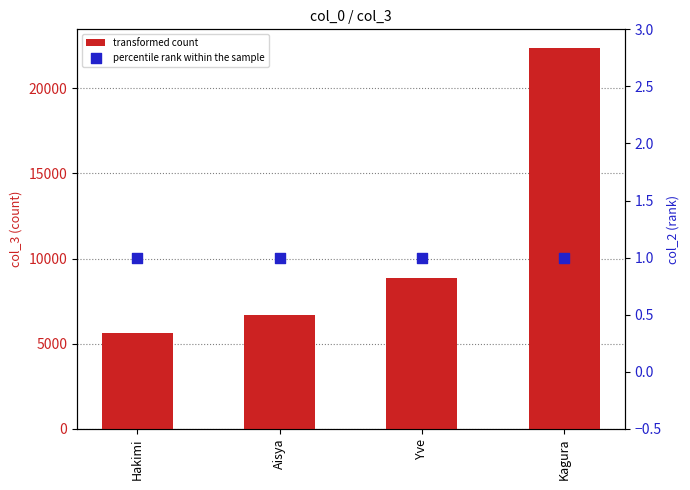

Which series reaches the minimum Y coordinate?

percentile rank within the sample